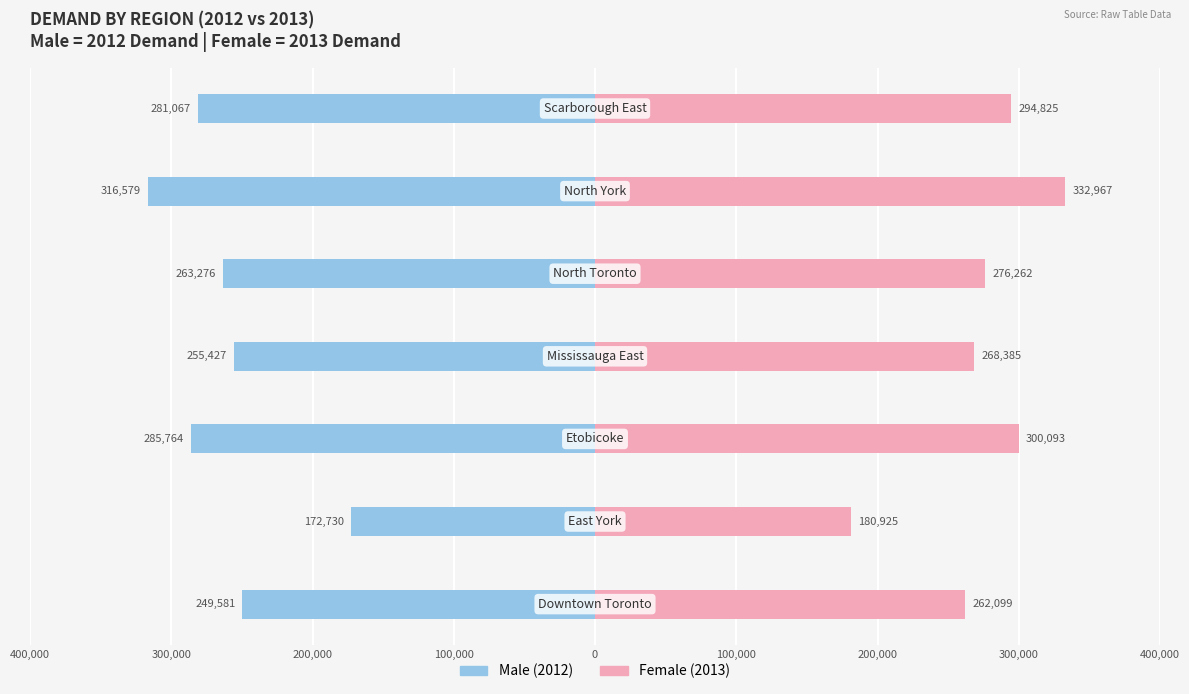

Which series has the largest range (max minus min)?

Female